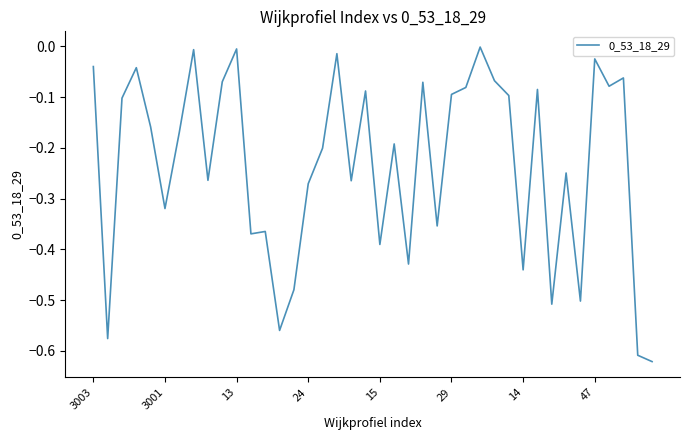

Does the chart display data point markers on the line(s)?

No